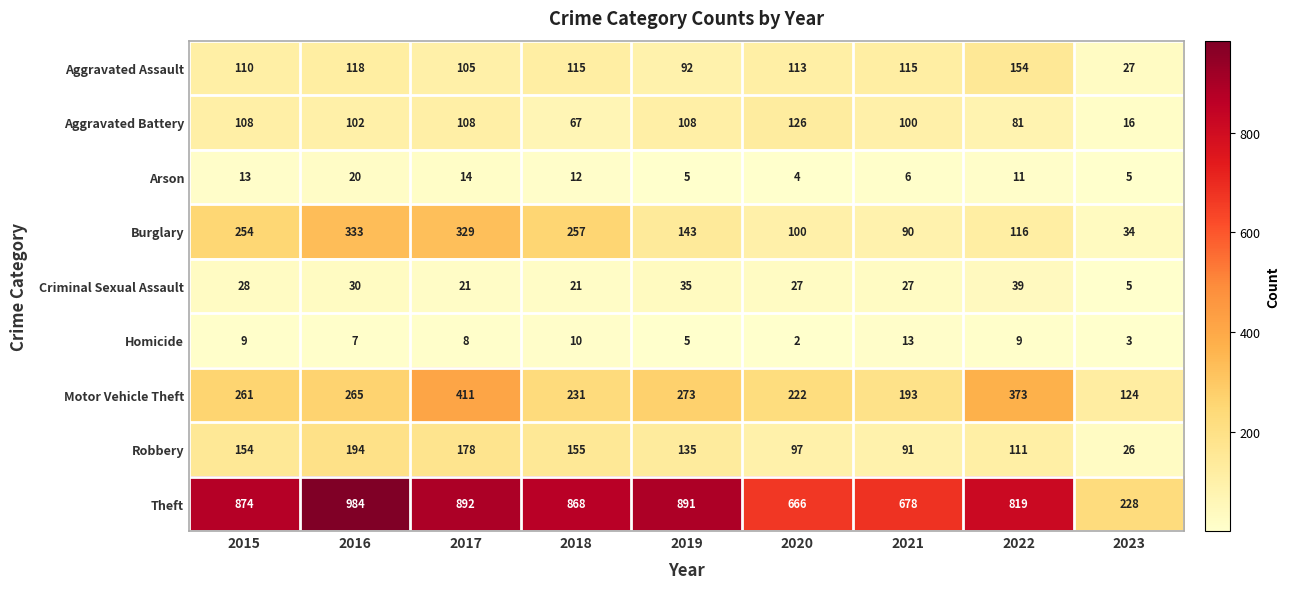

What value does the Motor Vehicle Theft series have at 2020, to the nearest 10?

220